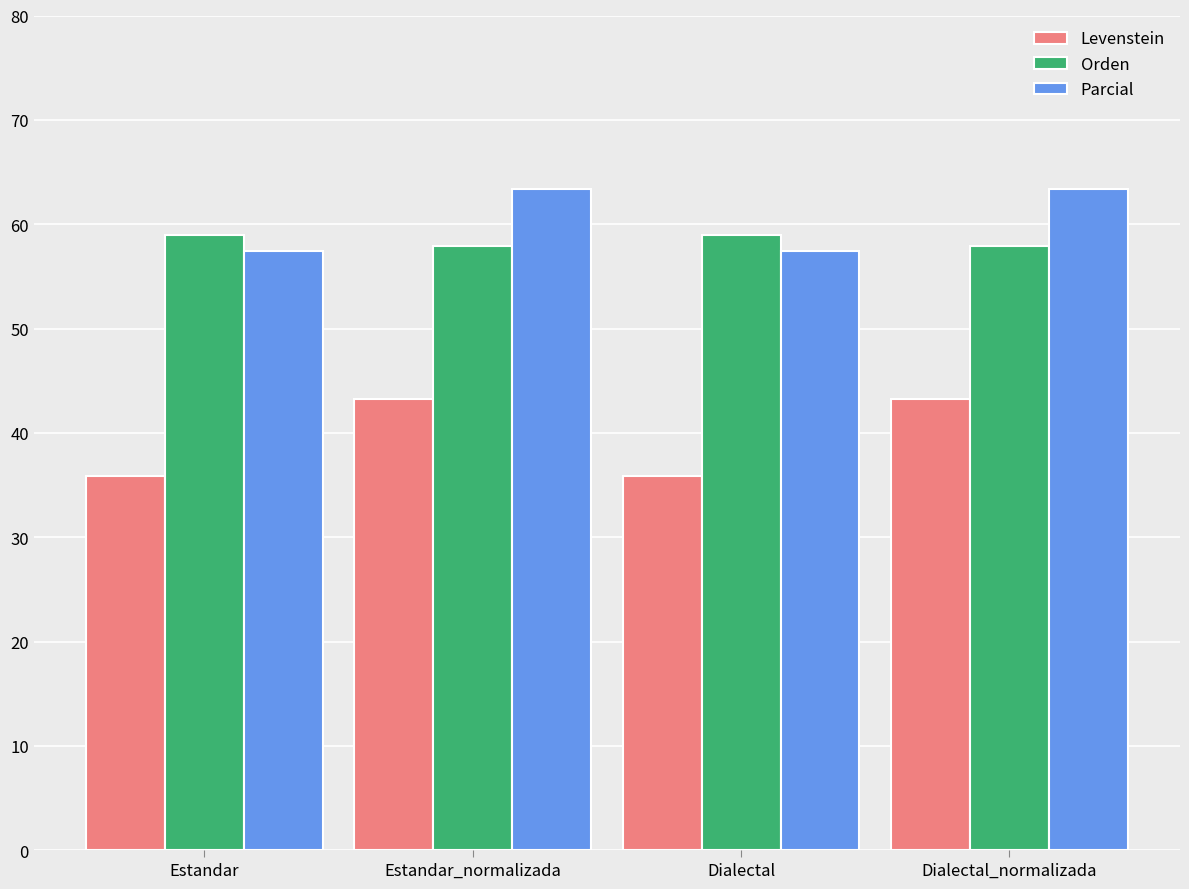

At which label does Levenstein first exceed 43?

Estandar_normalizada